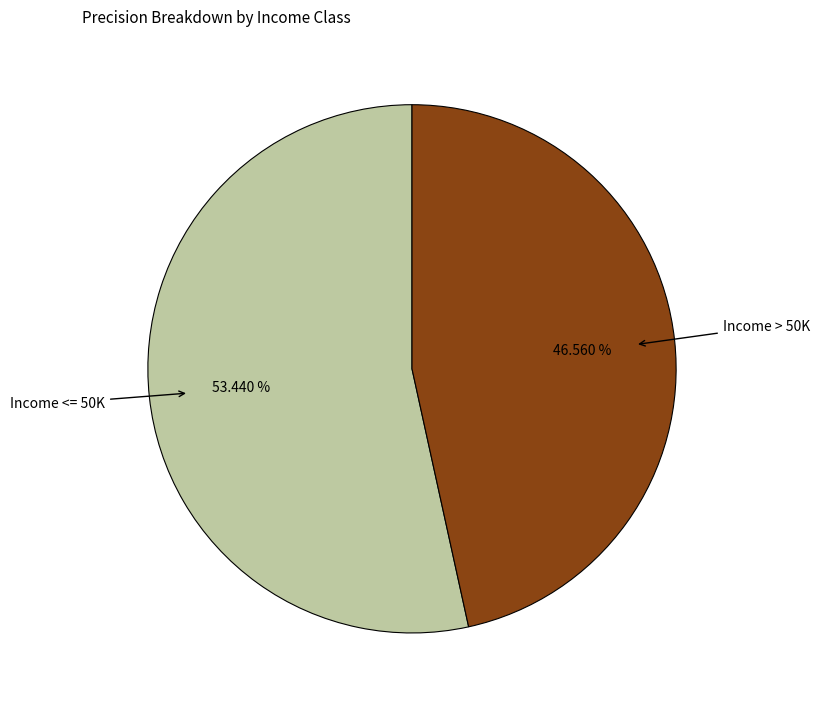

Does any single category account for the majority?

Yes